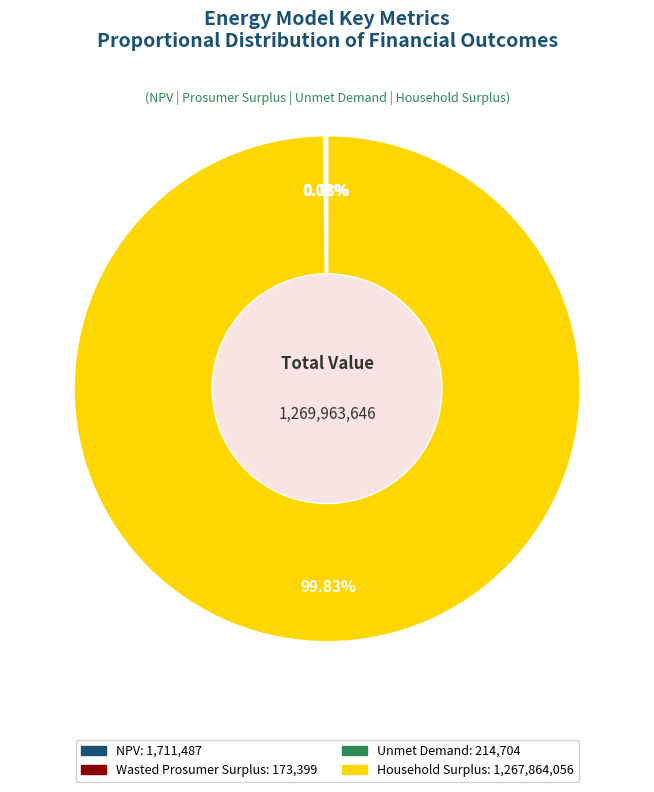

To the nearest percent, what percentage of the pie is Household Surplus?

100%